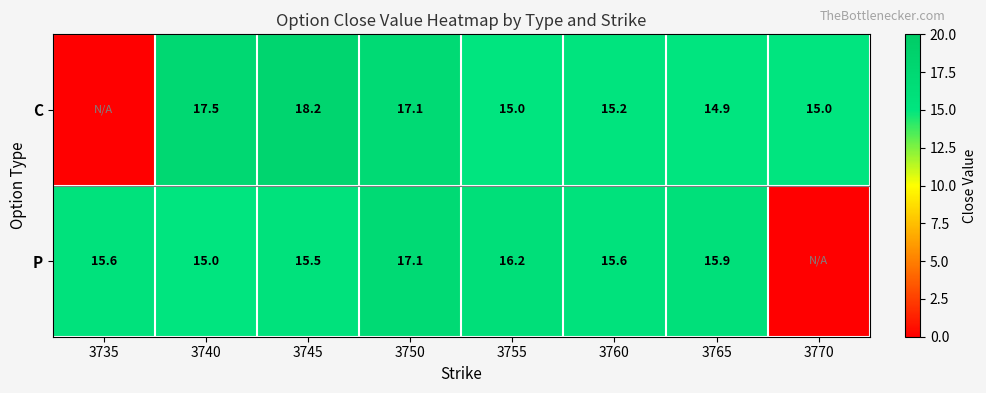

Between 3755 and 3765, which series saw the biggest shift?

P